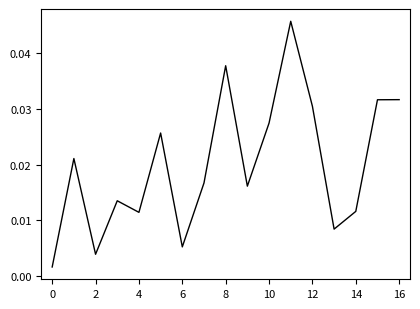

How many lines are shown in the chart?

1